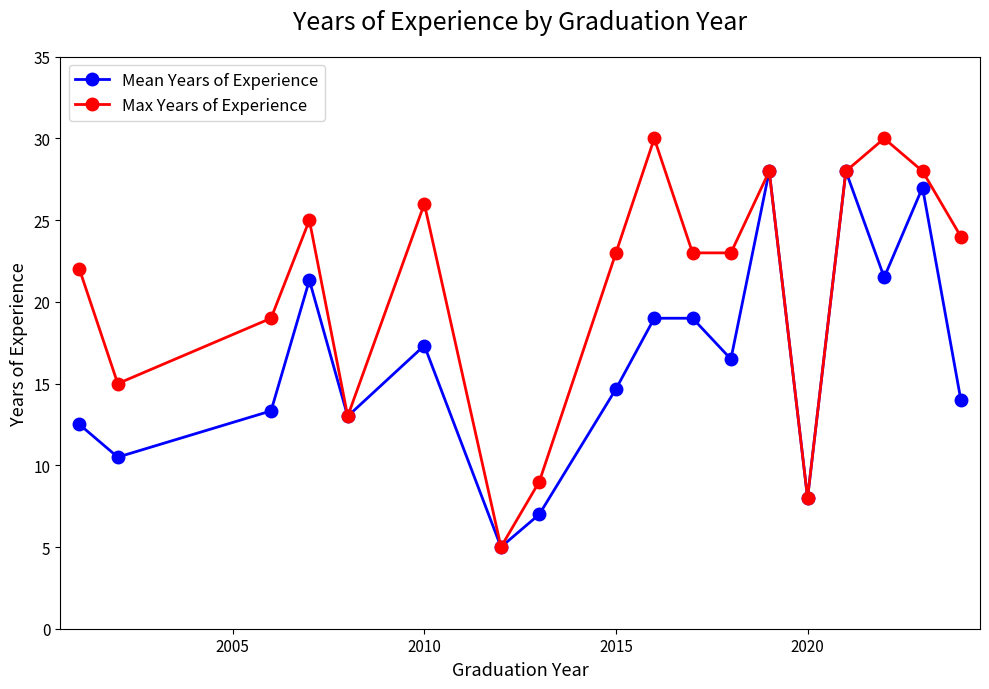

Reading right to left, what are all the values shown in this chart?

Mean Years of Experience: 14.0	27.0	21.5	28.0	8.0	28.0	16.5	19.0	19.0	14.7	7.0	5.0	17.3	13.0	21.3	13.3	10.5	12.5
Max Years of Experience: 24.0	28.0	30.0	28.0	8.0	28.0	23.0	23.0	30.0	23.0	9.0	5.0	26.0	13.0	25.0	19.0	15.0	22.0